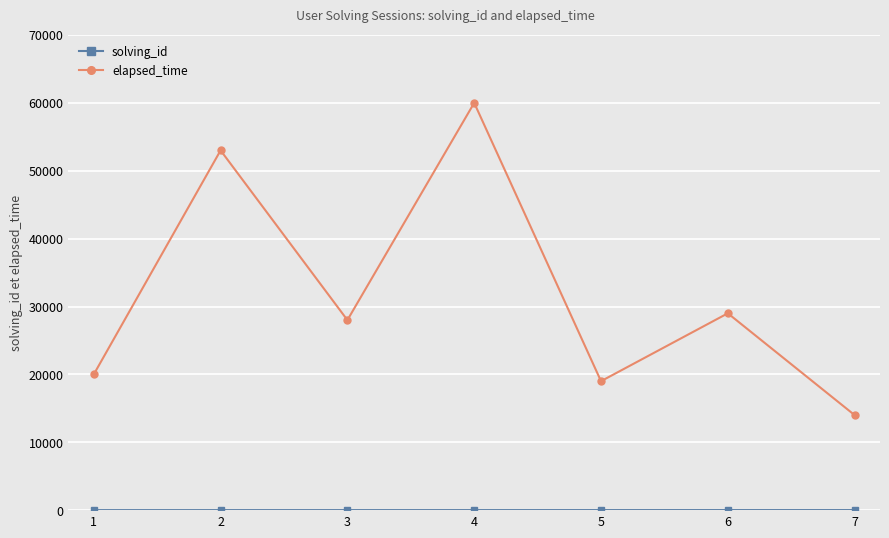

Count the number of data series in this chart.

2